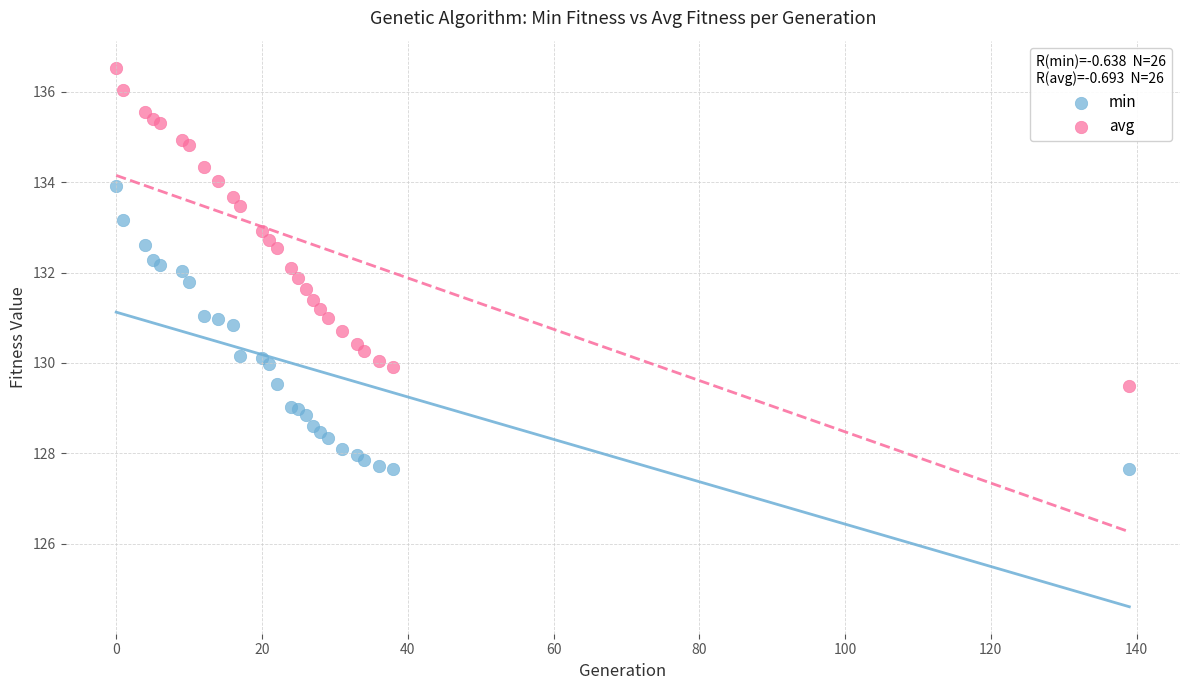

What are all the series names shown in the legend?

min, avg